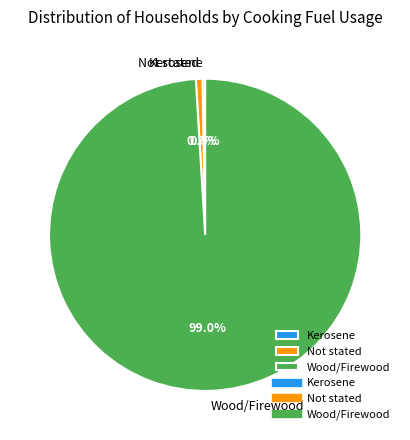

Which category has the biggest portion of the pie?

Wood/Firewood